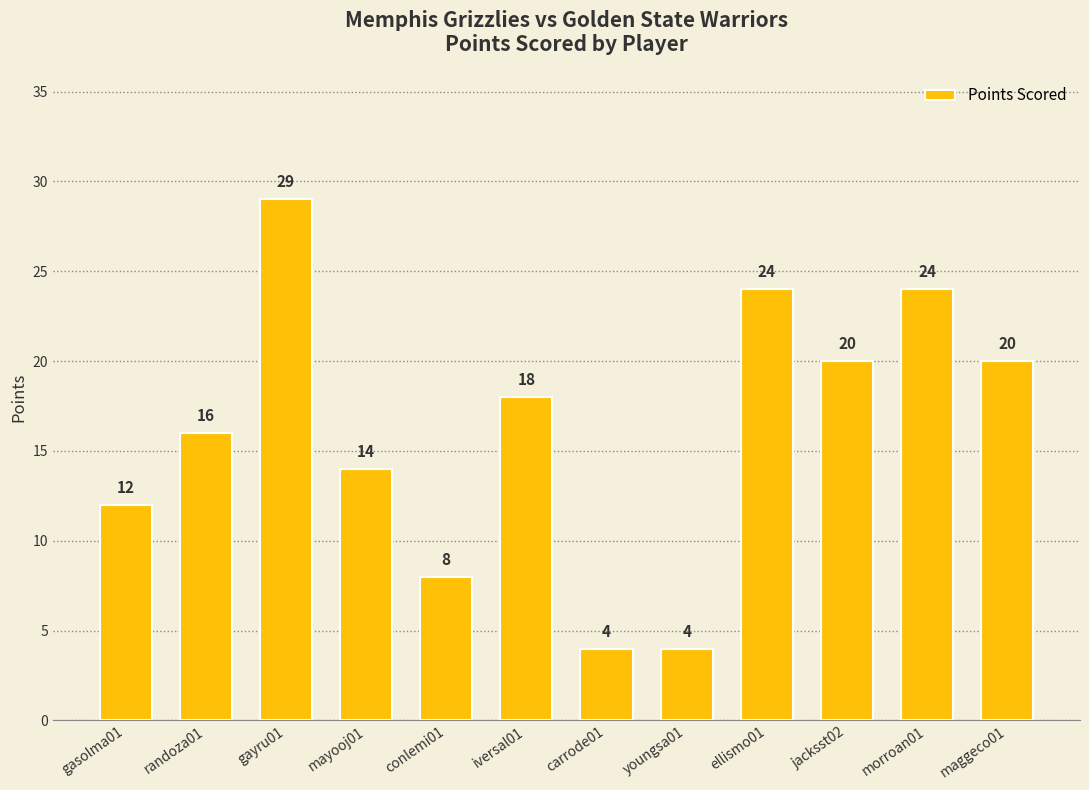

Where does the data first go above 18?

gayru01